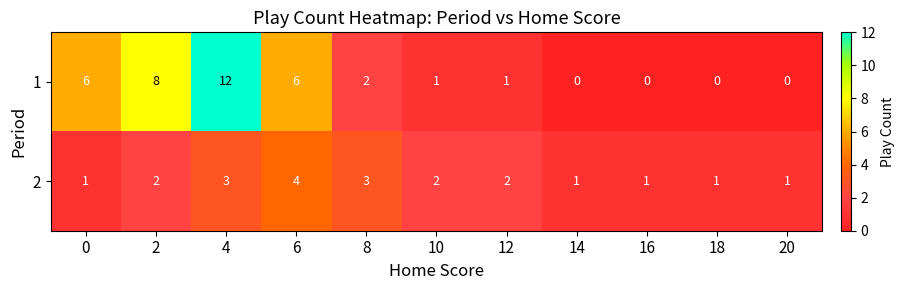

What is the total value across all series at 8?

5